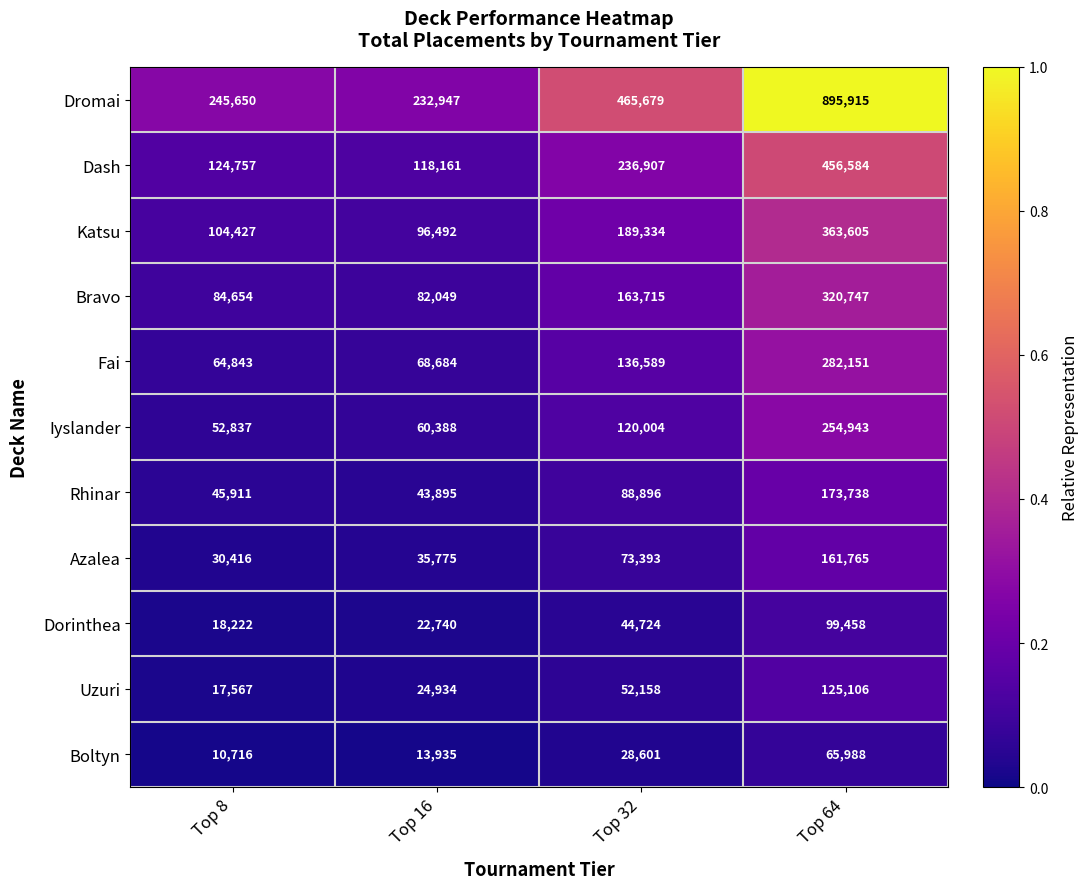

What is the maximum value shown in the chart?

895915